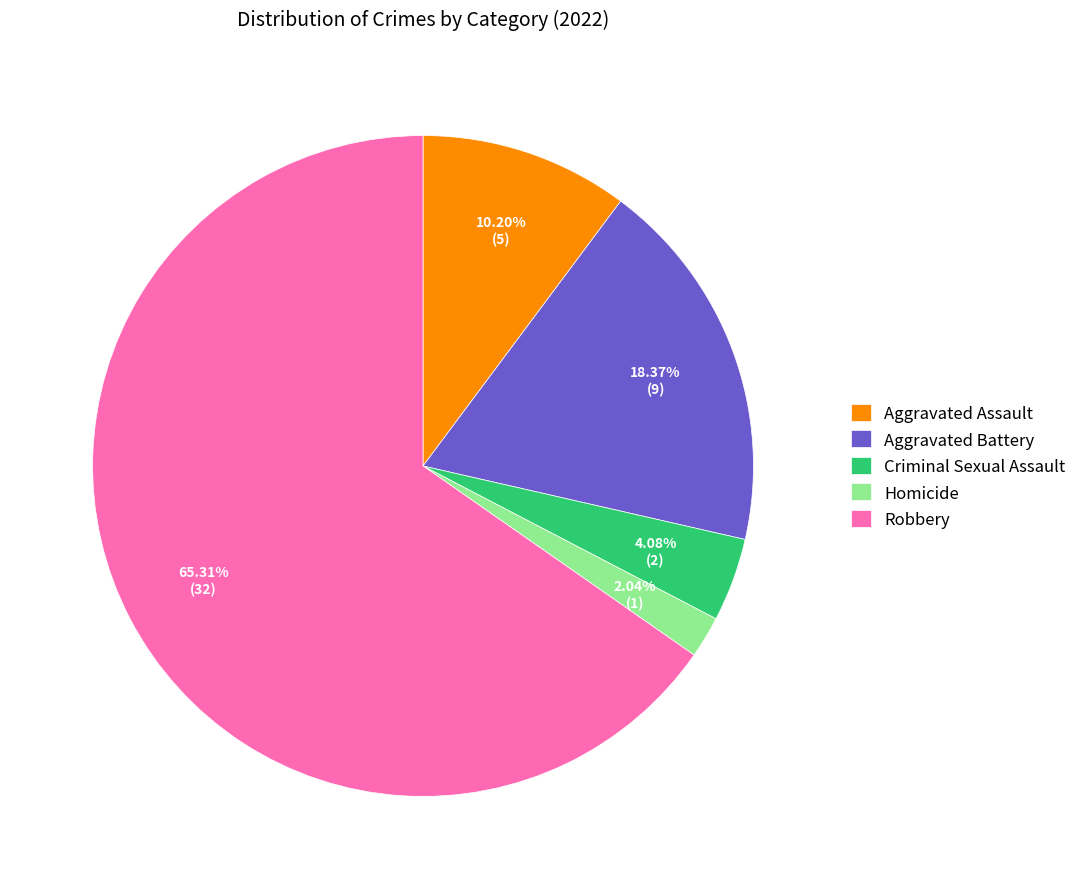

Is it true that Aggravated Assault is 10% of the pie?

True